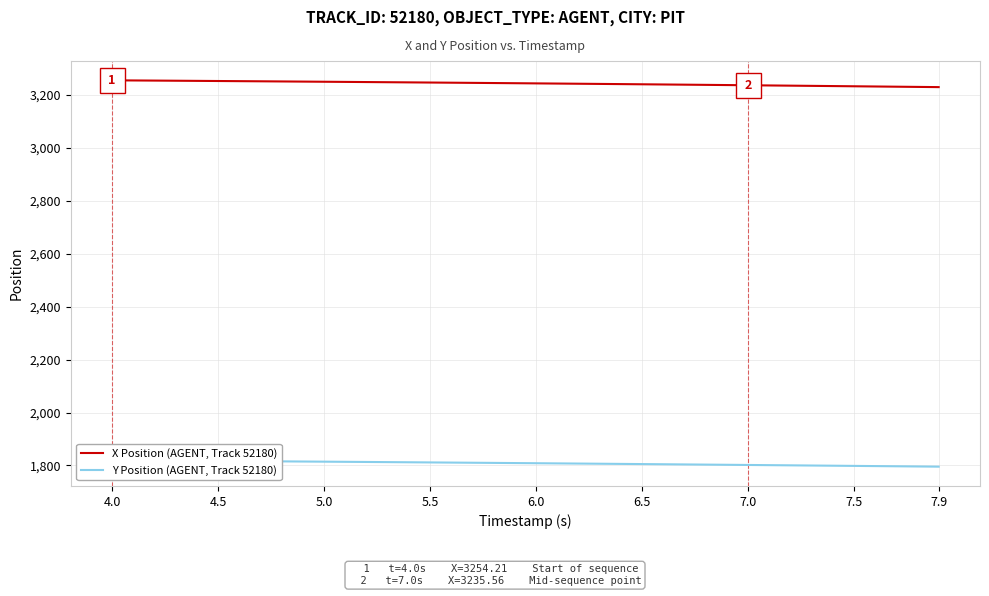

True or false: Y Position (AGENT, Track 52180) and X Position (AGENT, Track 52180) intersect in this chart.

False